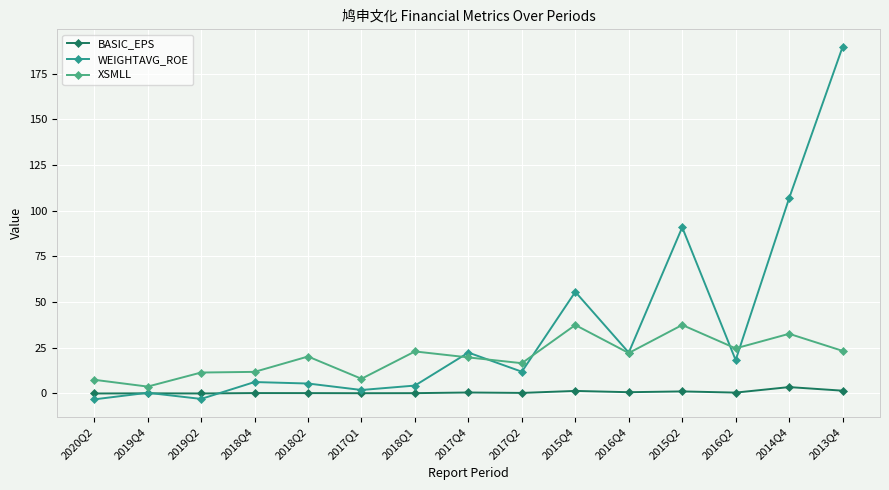

True or false: BASIC_EPS and WEIGHTAVG_ROE intersect in this chart.

True